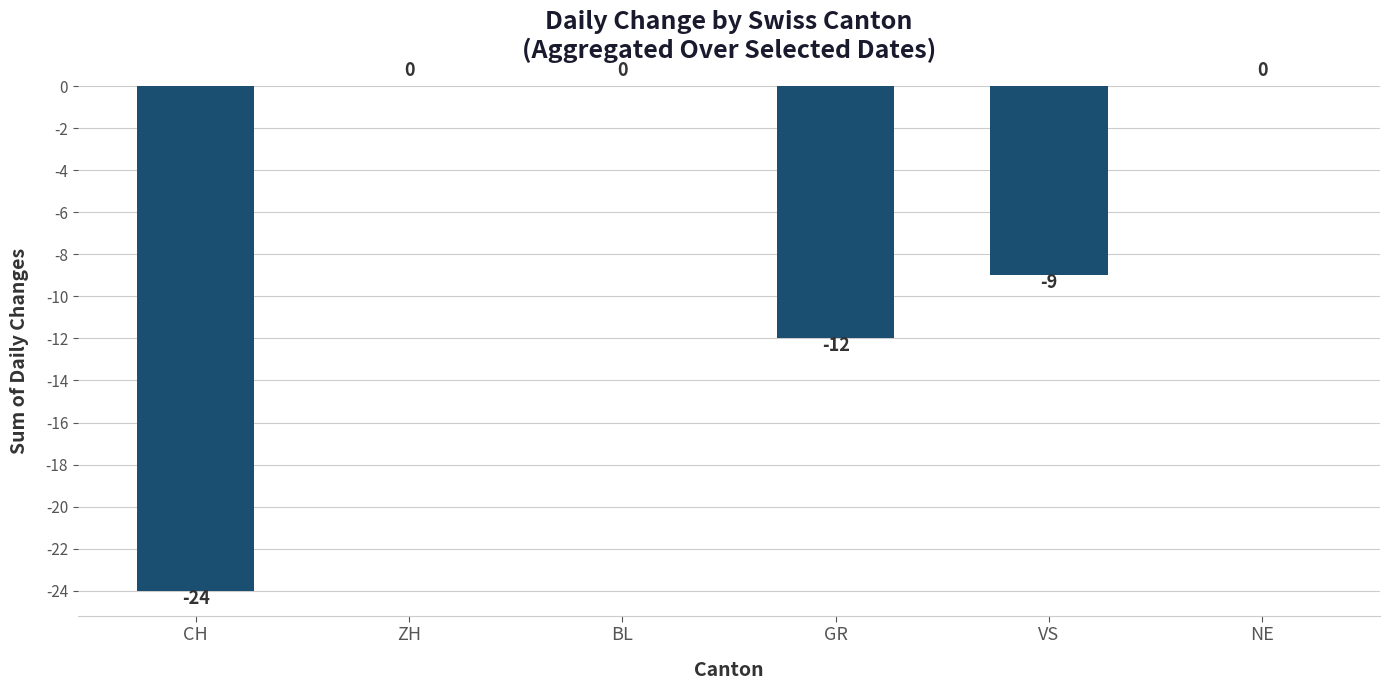

Count the number of data series in this chart.

1